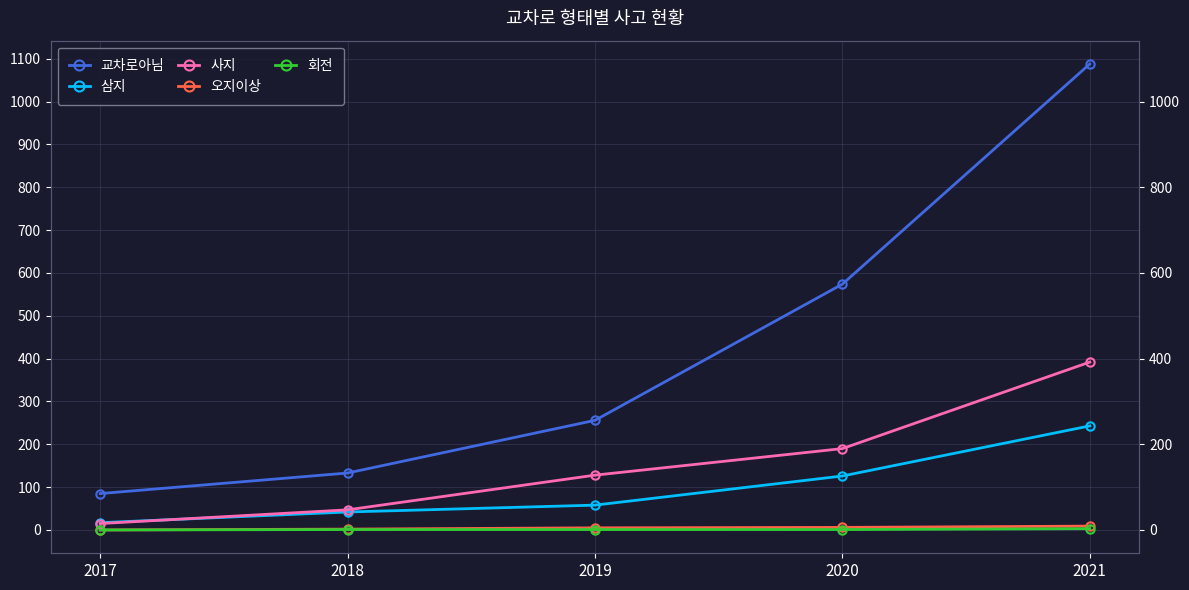

What is the difference between the maximum and minimum values in the 사지 series?

377